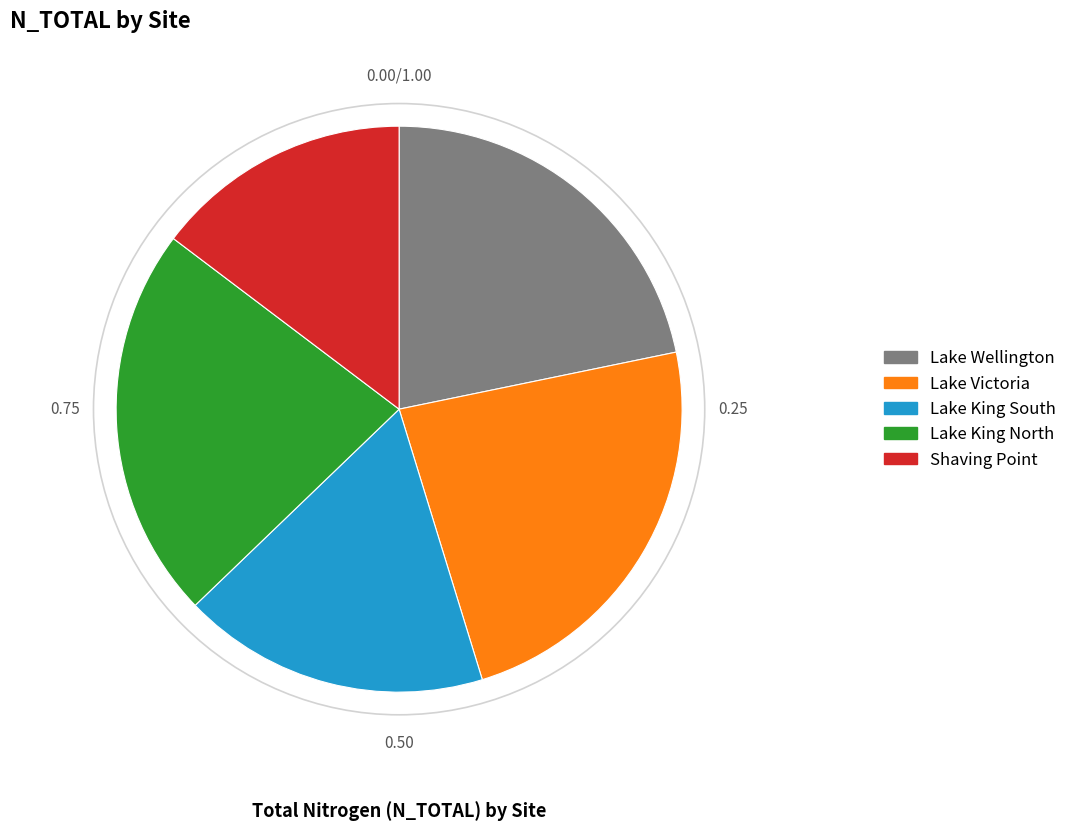

Do Lake Wellington and Lake Victoria together represent more than half of the pie?

No